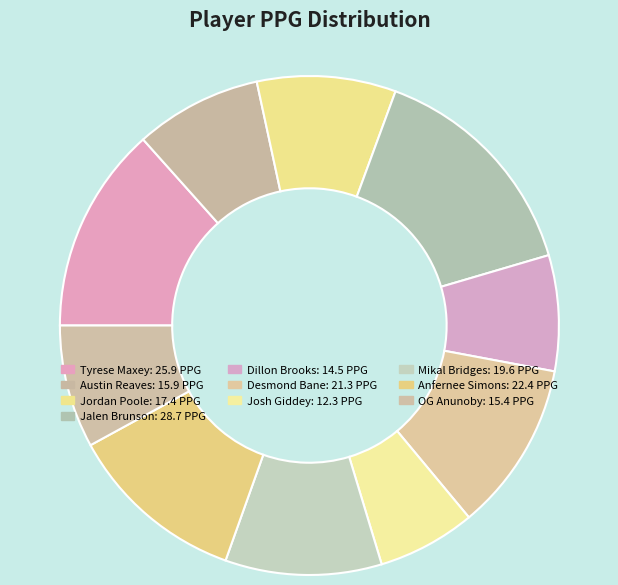

Count the number of slices in the pie.

10